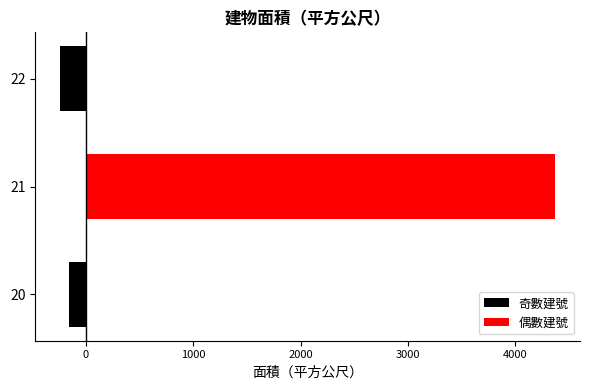

What is the approximate value of 奇數建號 at 20?

-156.6